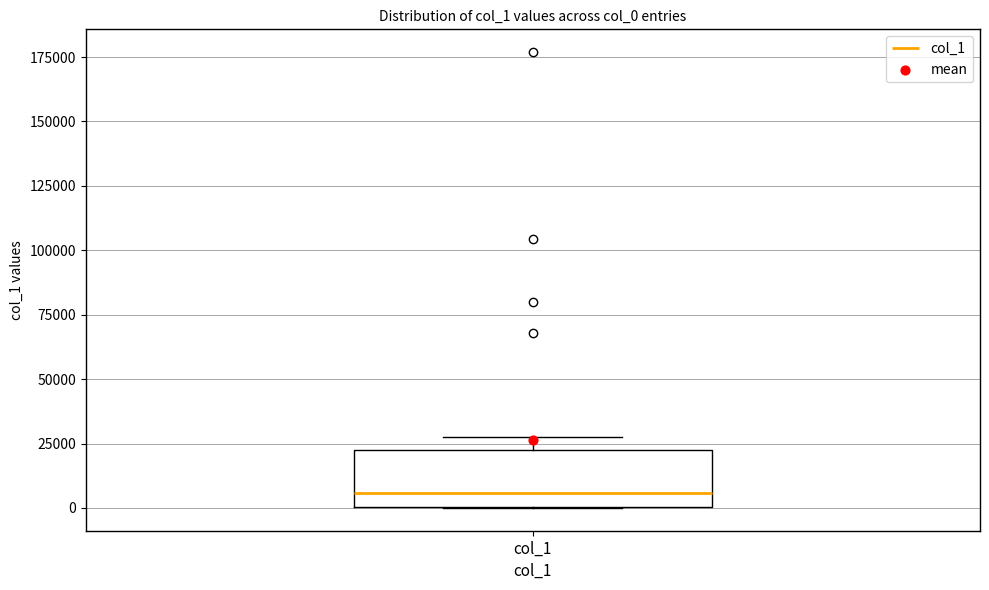

Read this box plot against the y-axis: the position of the median line, the range covered by the box, and the ends of both whiskers. The values are not printed on the chart, so give them approximately, as read against the axis.

median 5000, box 0 to 25000, whiskers 0 to 30000